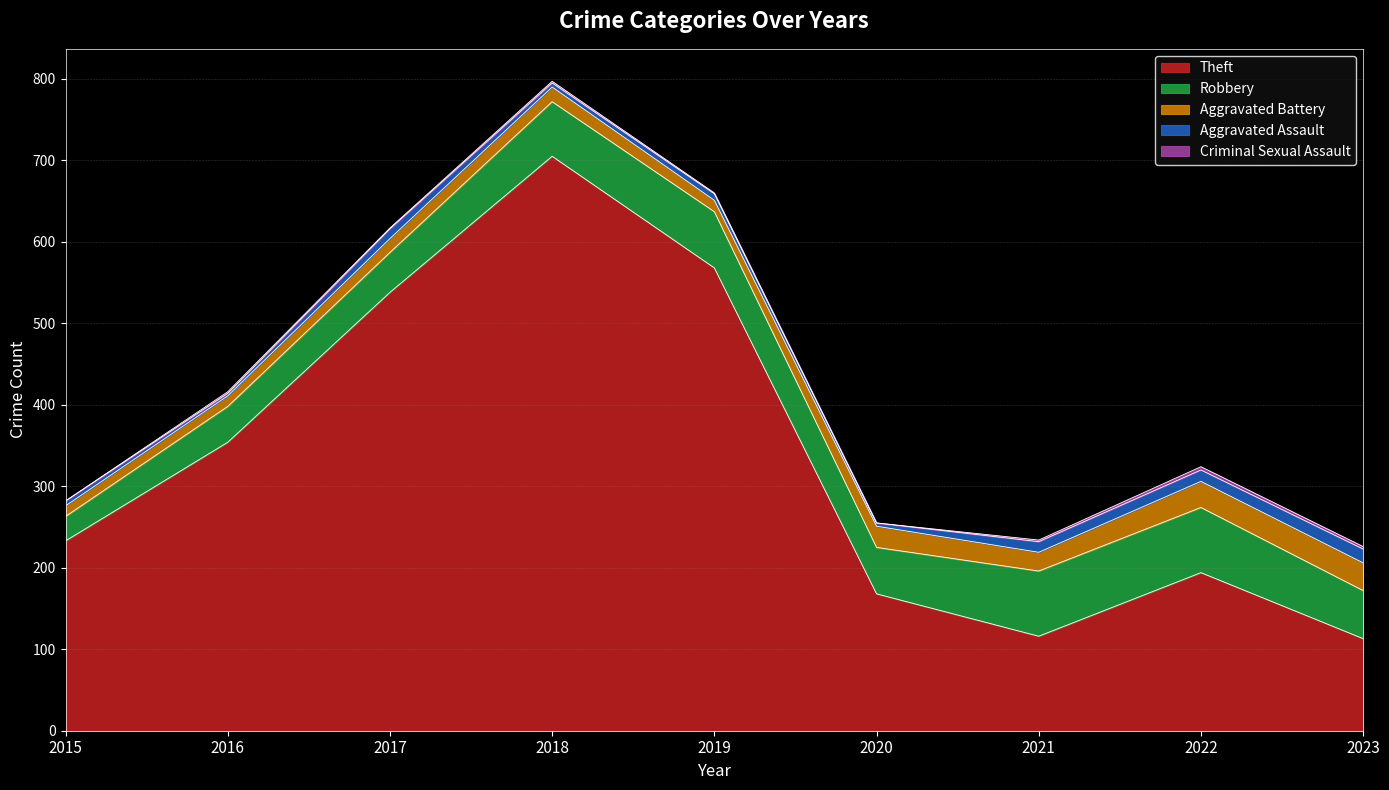

True or false: Aggravated Assault and Theft intersect in this chart.

False